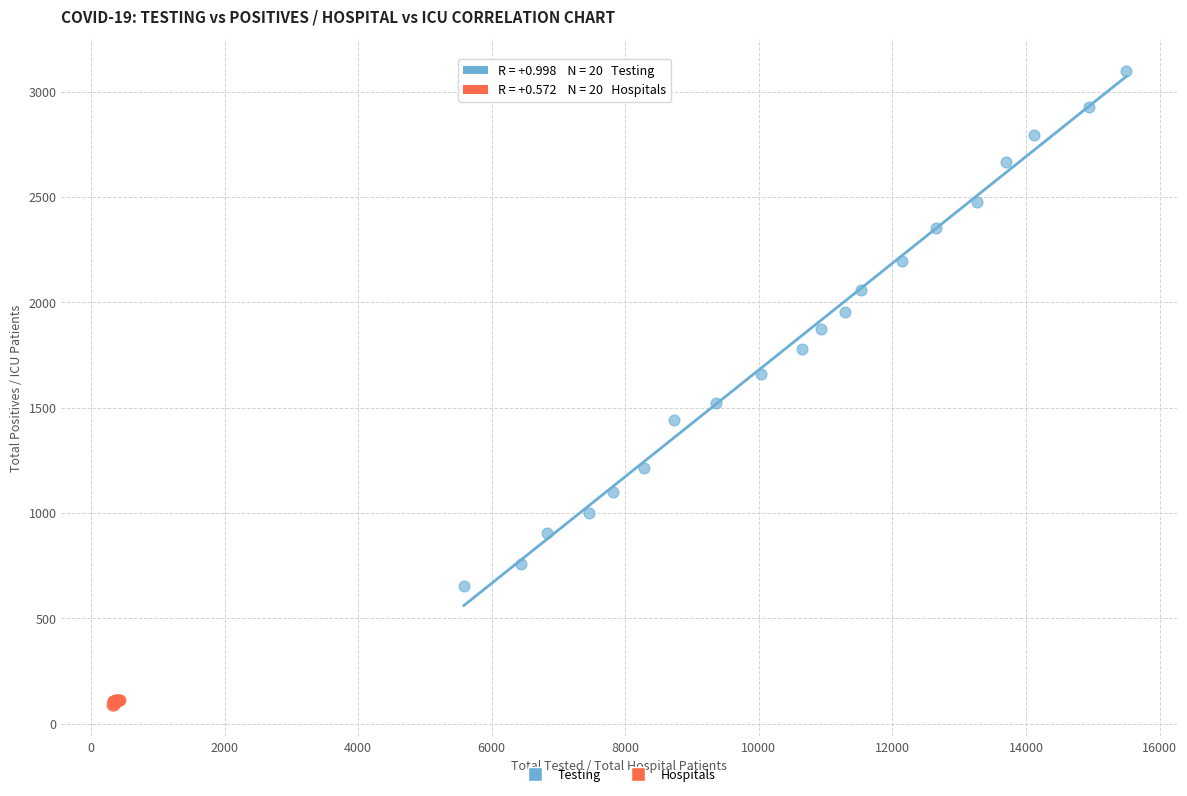

What are all the series names shown in the legend?

Testing, Hospitals